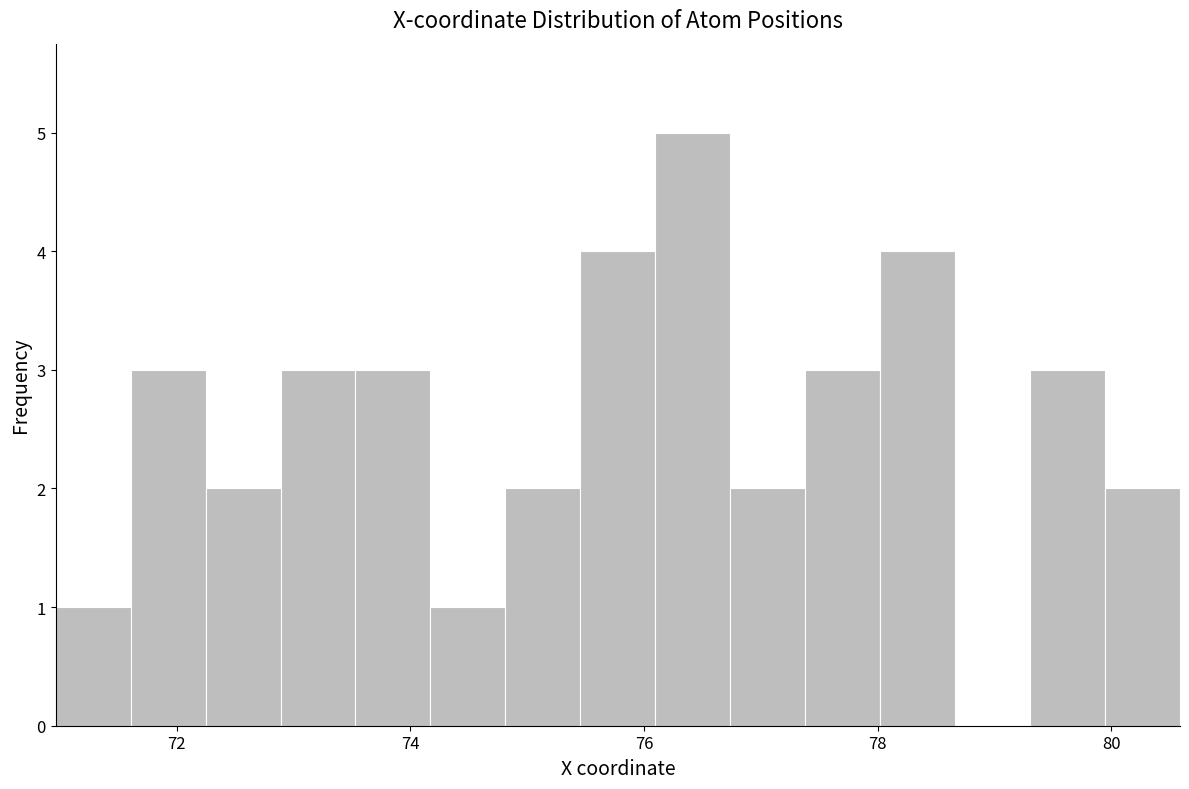

Around what value on the x-axis is the tallest bar? Give the approximate position of its centre, as read against the axis.

76.4